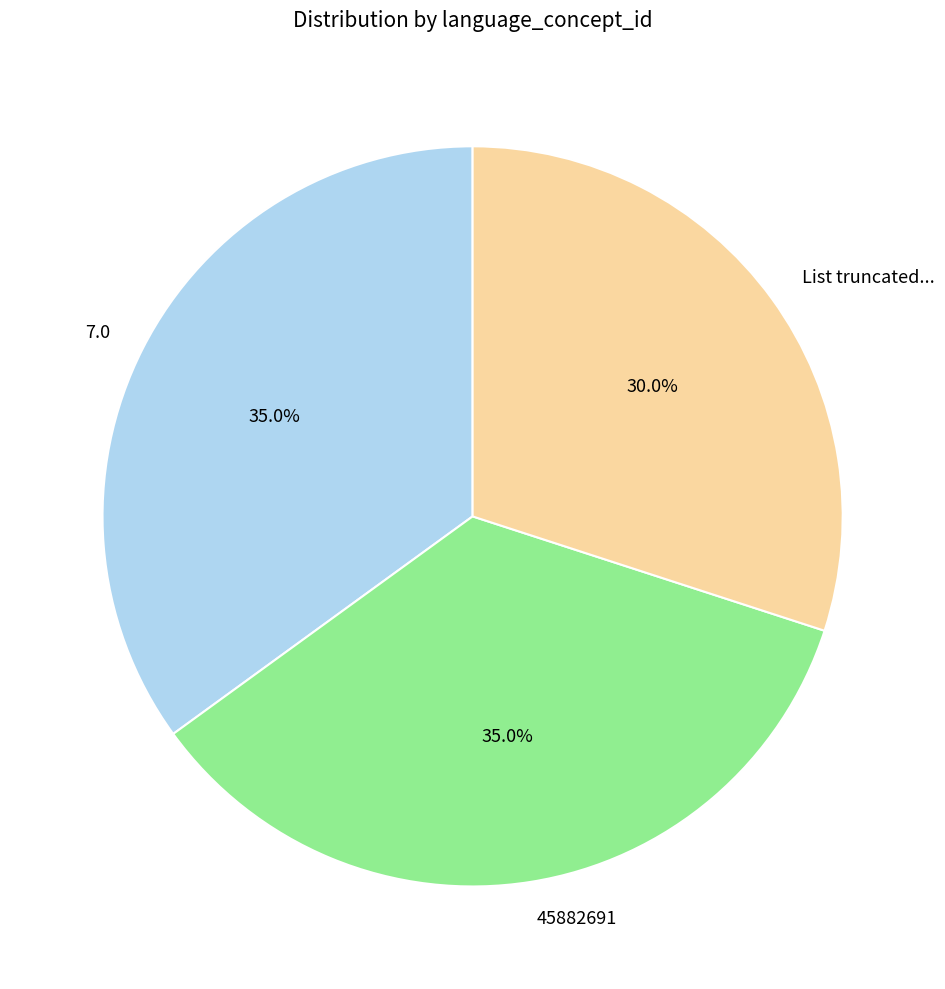

To the nearest percent, what percentage of the pie is 45882691?

35%